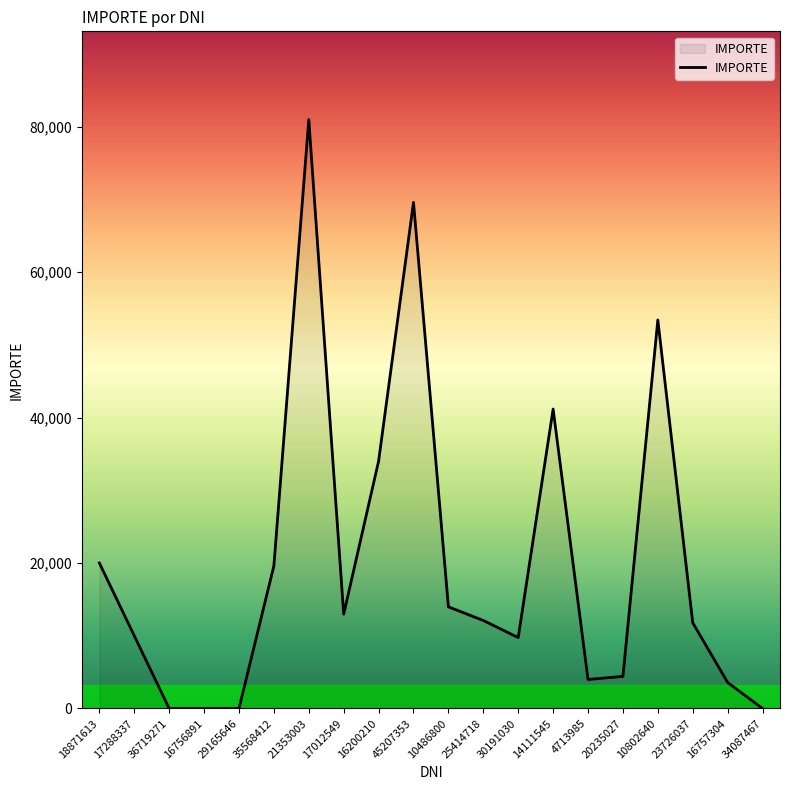

The chart shows a value of 20000.0 at 18871613. True or false?

True